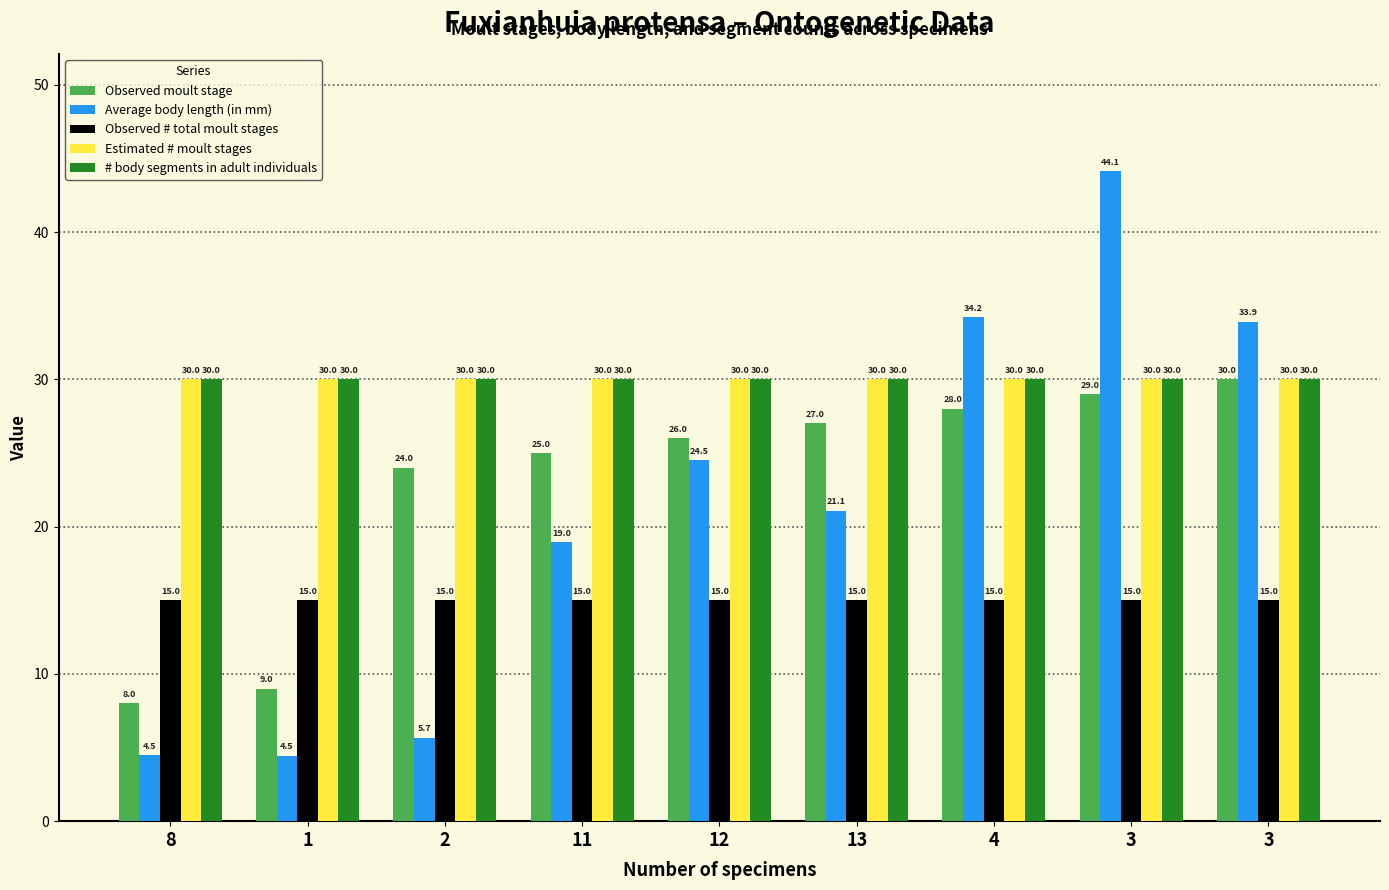

How many data points in Average body length (in mm) are less than 21?

4